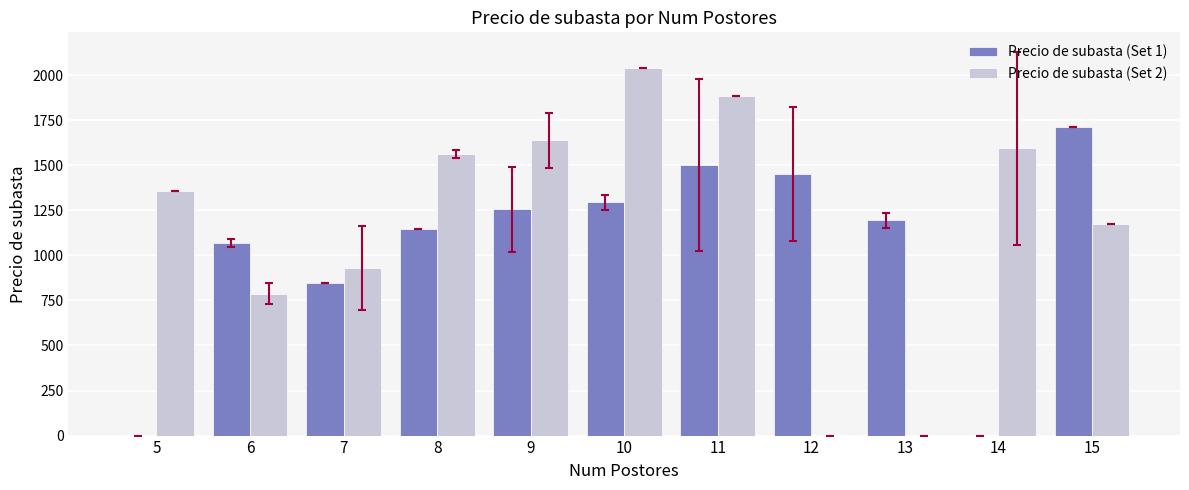

The Precio de subasta (Set 1) series shows 845.0 at 7. True or false?

True